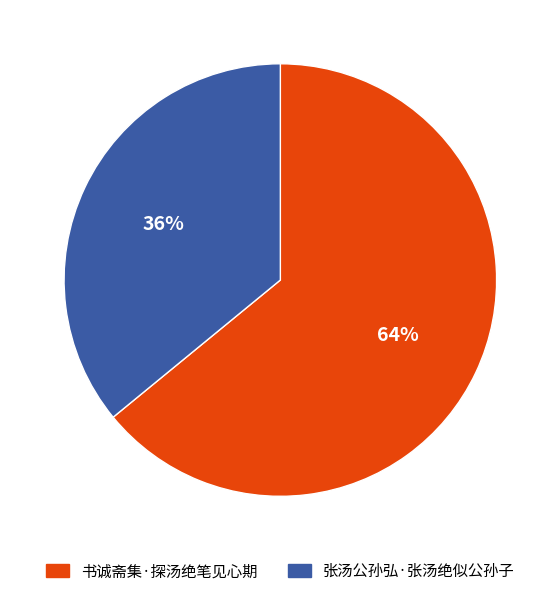

Which category has the biggest portion of the pie?

书诚斋集·探汤绝笔见心期